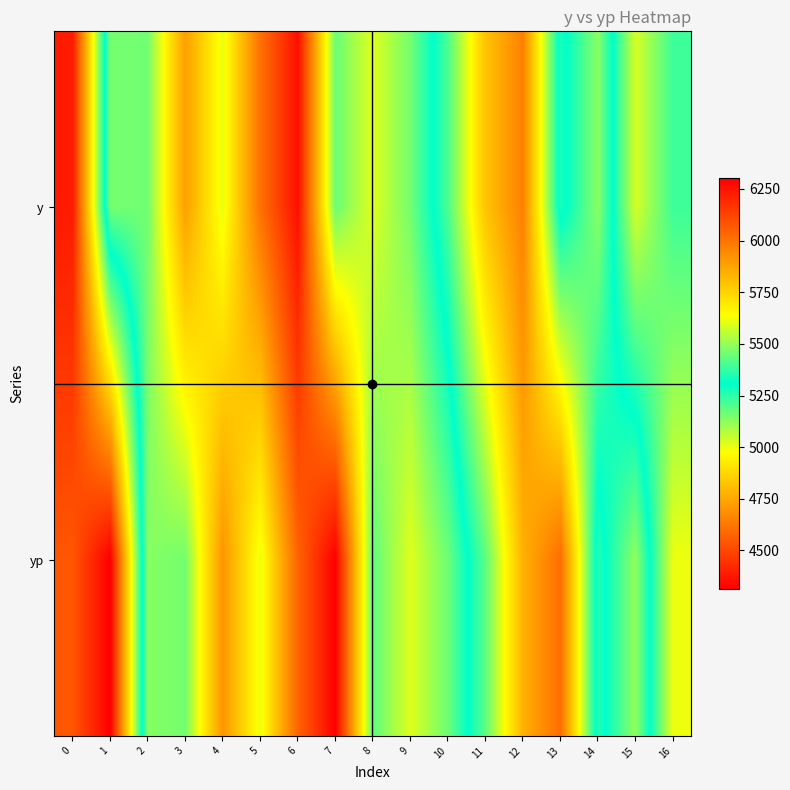

What is the maximum value shown in the chart?

6303.2